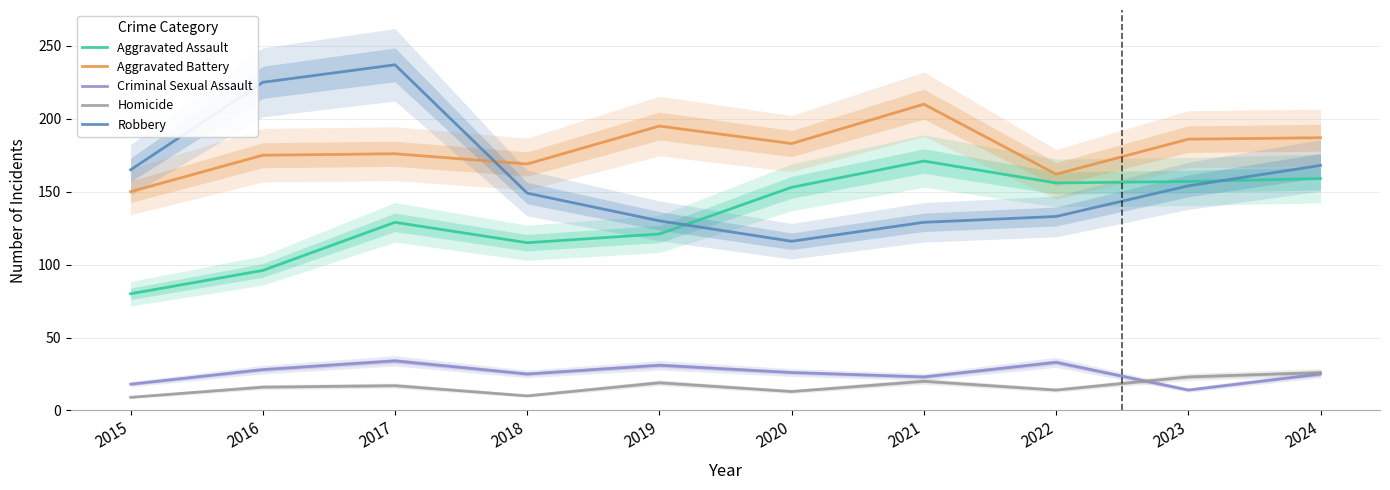

The value of Robbery at 2022 is 54. True or false?

False